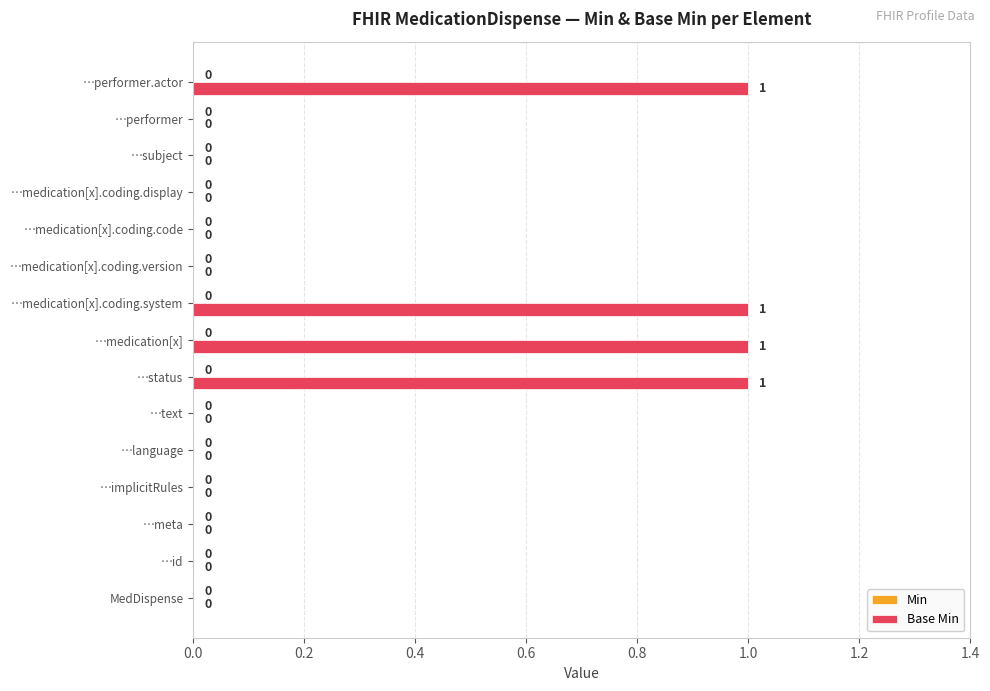

Is it true that the value at …language is -1?

False